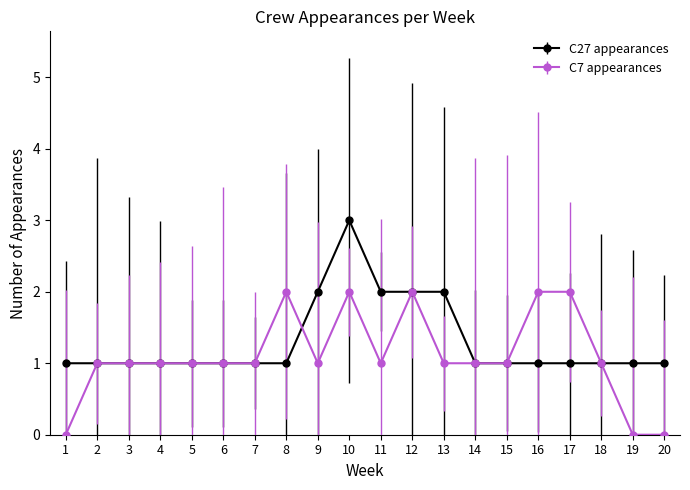

What is the difference between the maximum and minimum values in the C7 appearances series?

2